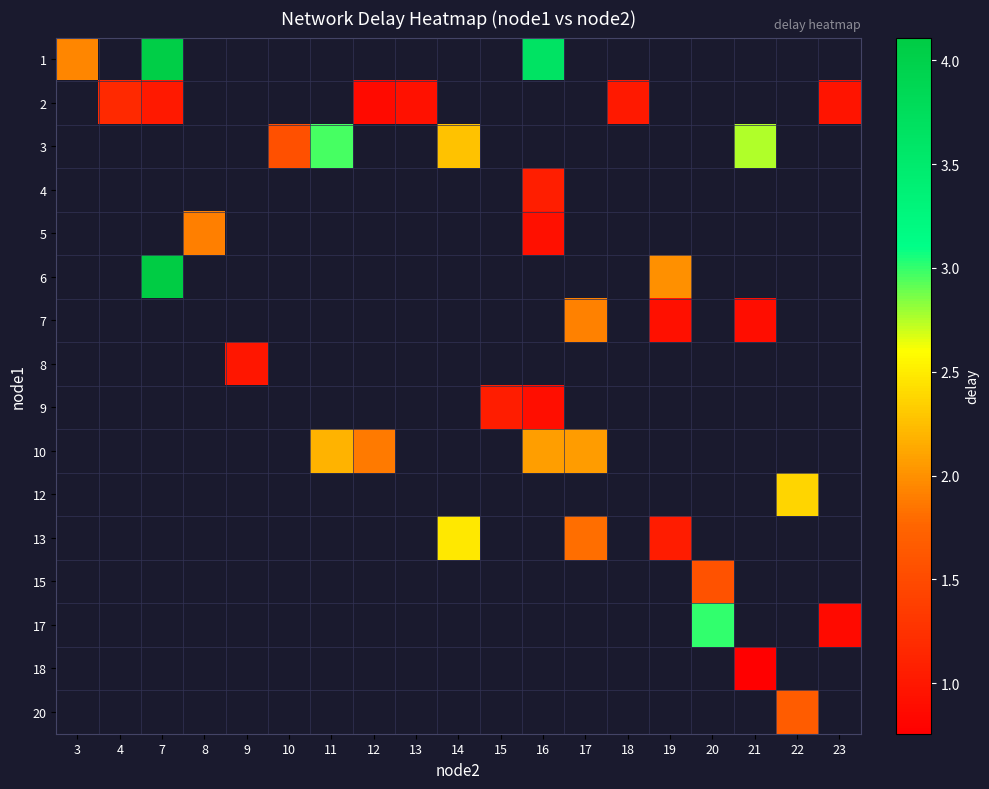

Which has a higher value, 21 or 8?

8